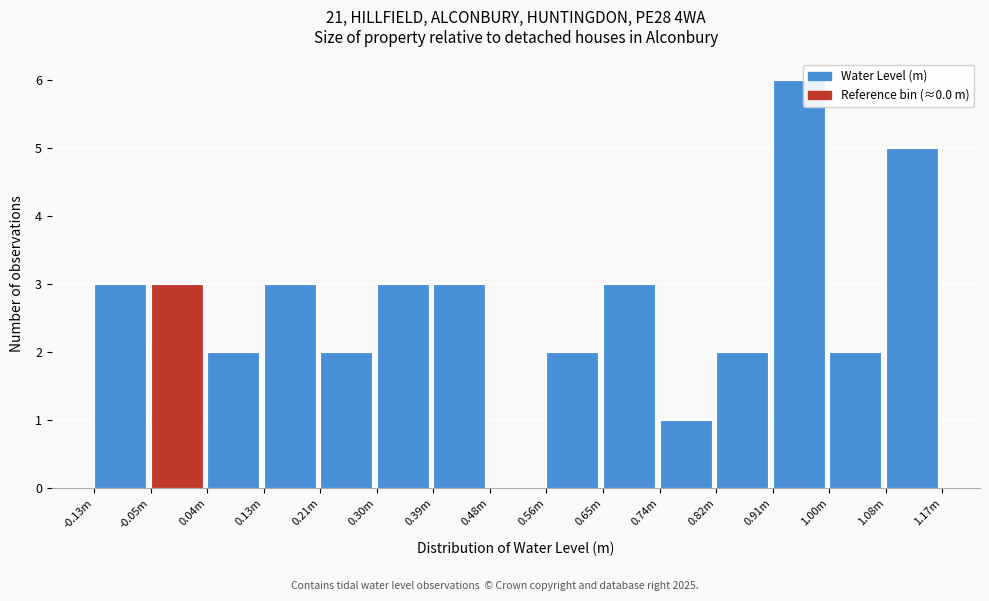

Reading right to left, extract all data points from this chart.

1.08m=5	1.00m=2	0.91m=6	0.82m=2	0.74m=1	0.65m=3	0.56m=2	0.48m=0	0.39m=3	0.30m=3	0.21m=2	0.13m=3	0.04m=2	-0.05m=3	-0.13m=3